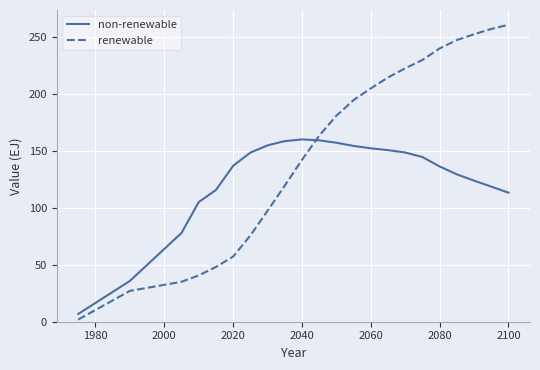

What is the average value of the non-renewable series?

126.6